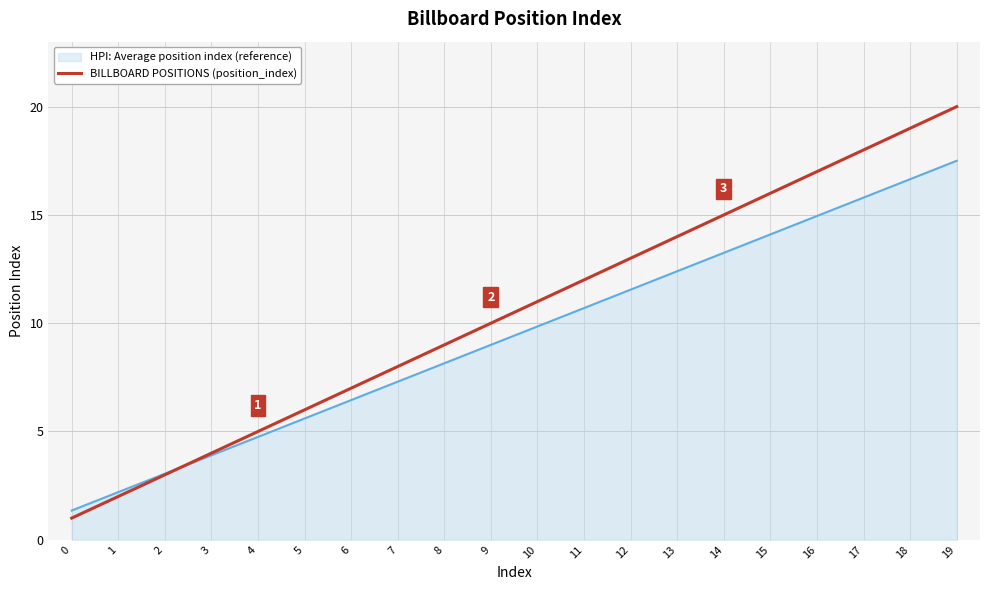

At which category does the chart reach its peak across all series?

19